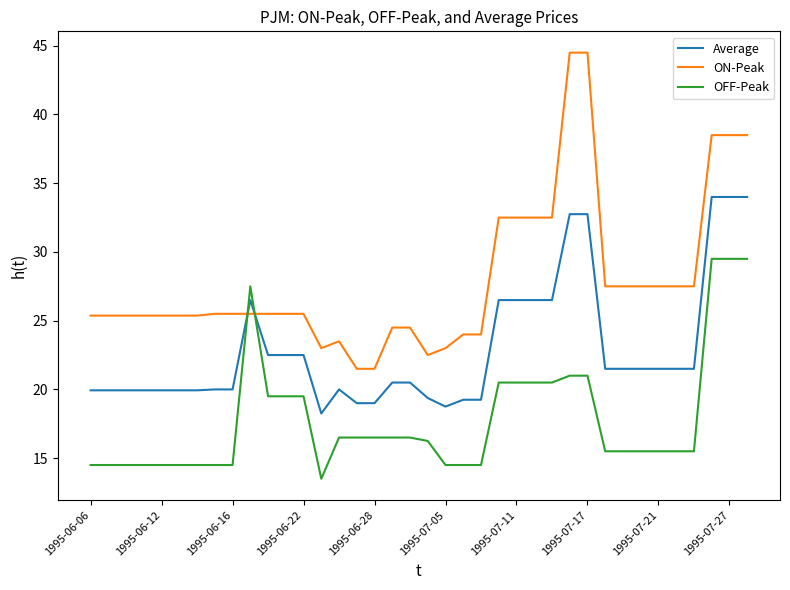

How many values in the Average series exceed 21?

19